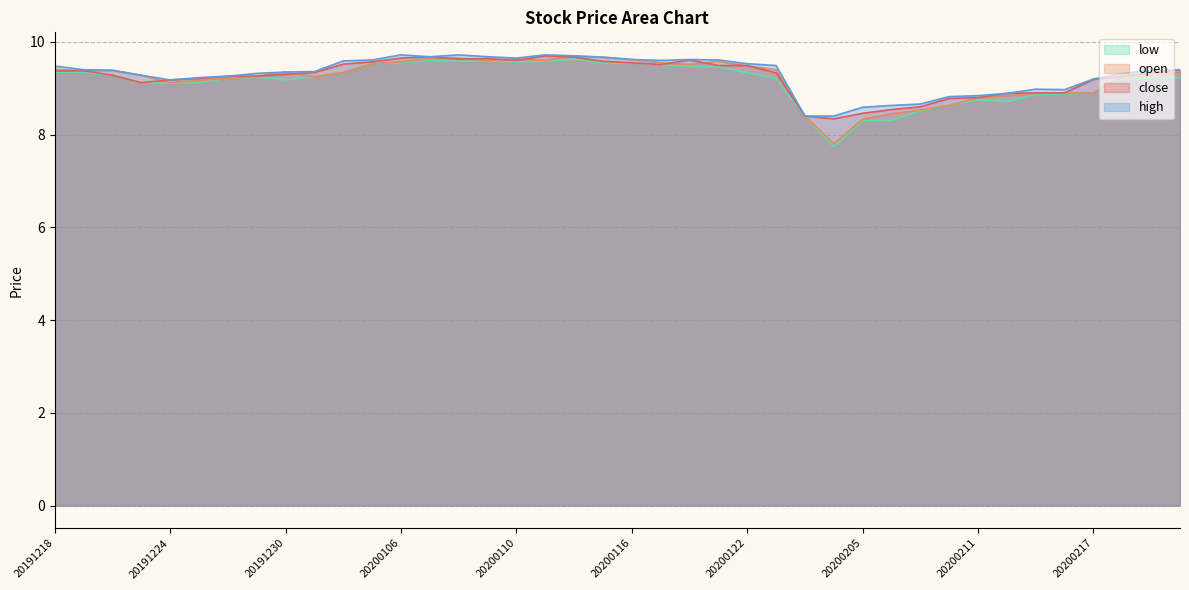

True or false: close has a value of 8.3 at 20200204.

True